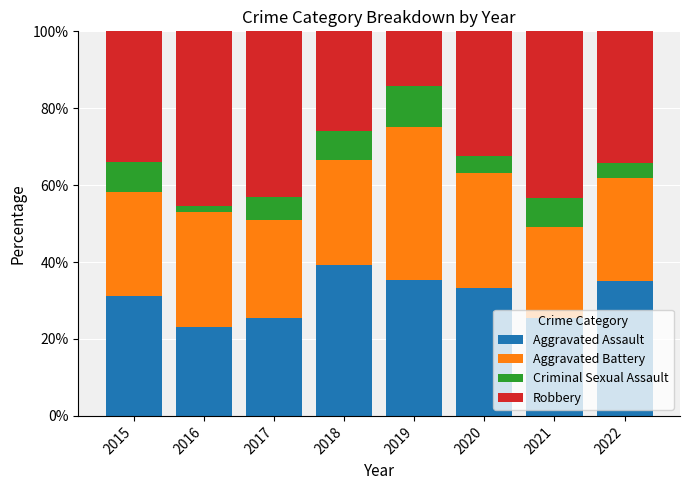

What are all the series names shown in the legend?

Aggravated Assault, Aggravated Battery, Criminal Sexual Assault, Robbery